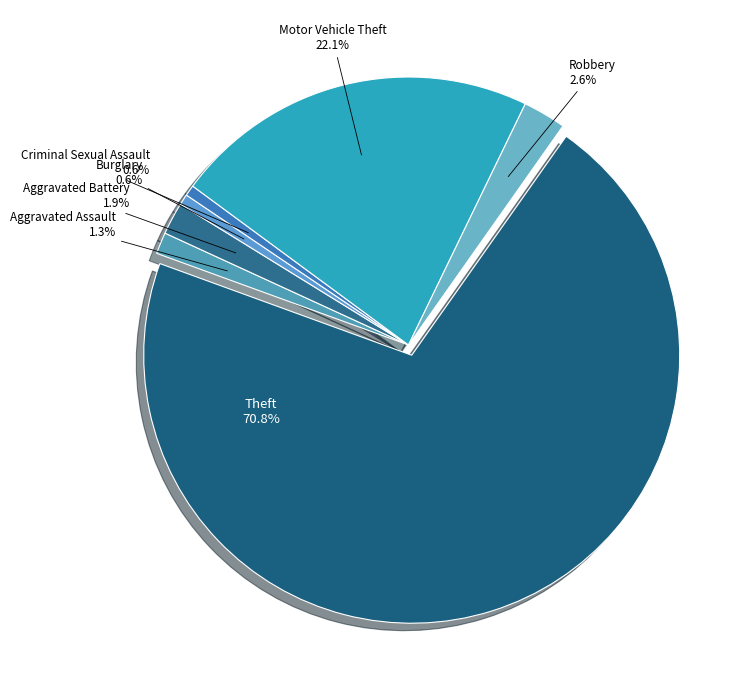

True or false: Motor Vehicle Theft accounts for 12% of the total.

False